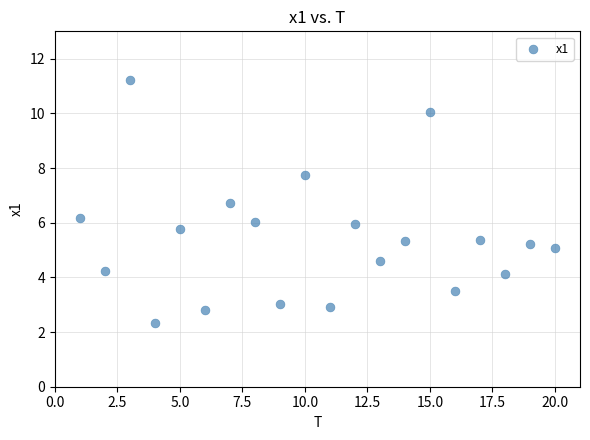

What is the range of X values (max minus min)?

19.0